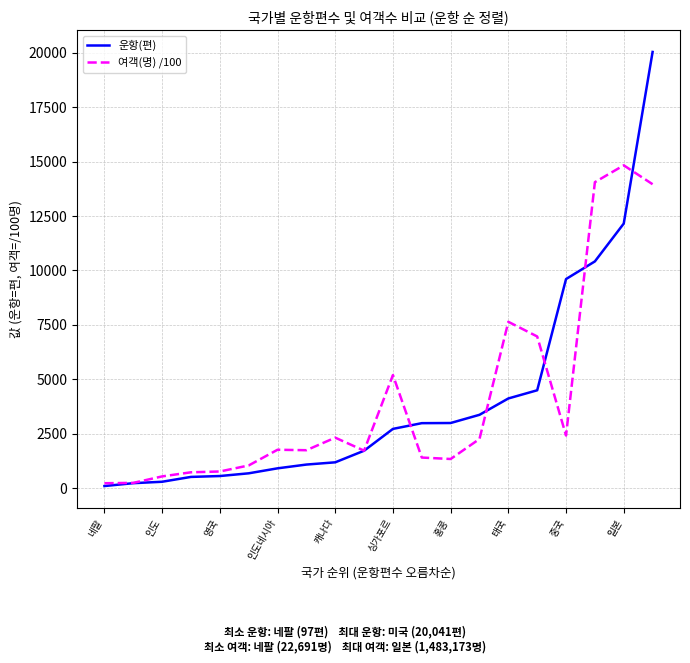

Which series has the largest range (max minus min)?

운항(편)